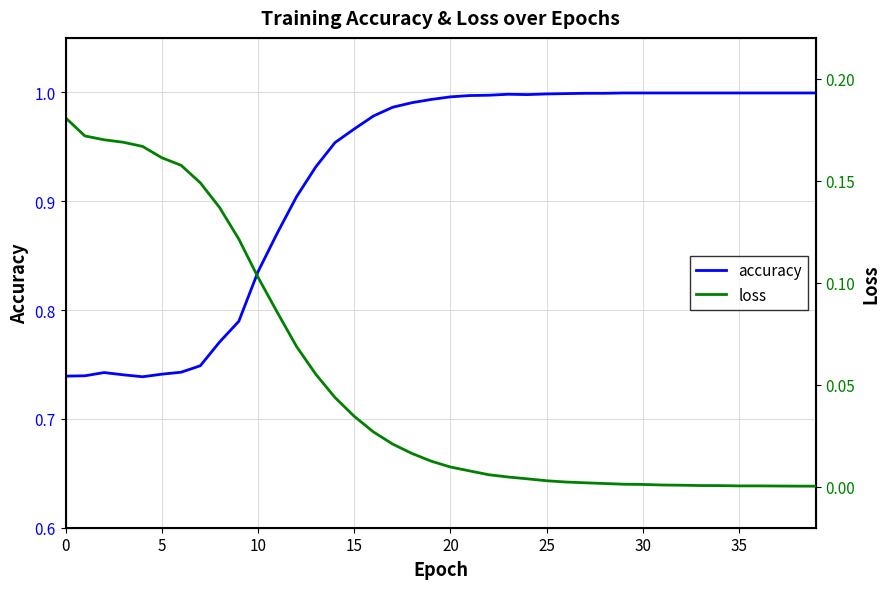

Between 34 and 13, which is larger?

34